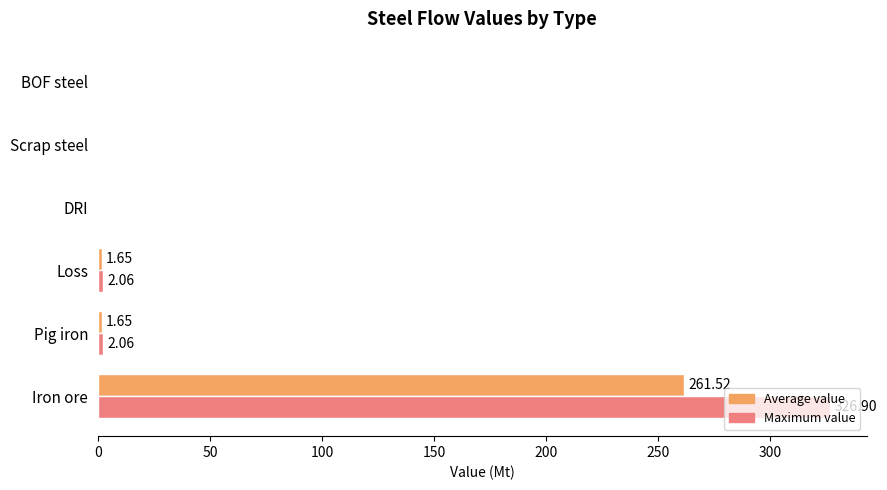

Which series has the largest total across all categories?

Maximum value